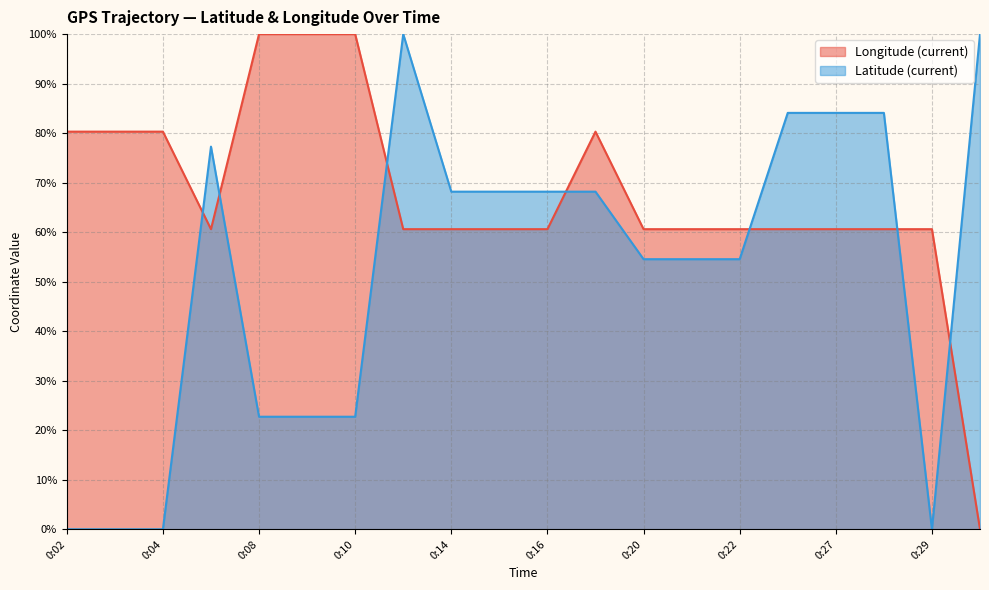

Between 0:08 and 0:16, which series saw the biggest shift?

Latitude (current)